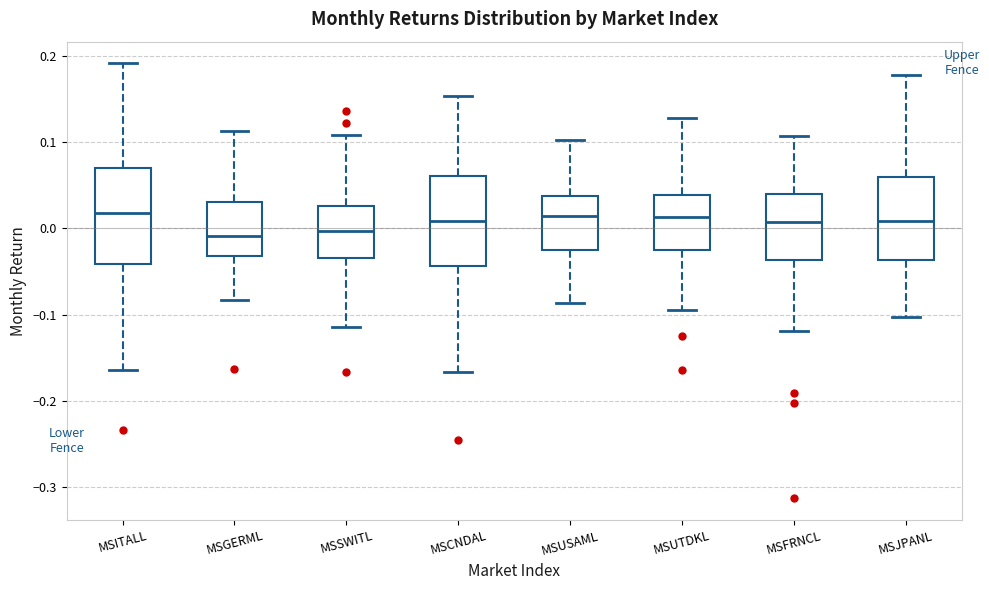

Where does the lower whisker of the box for MSUTDKL end on the y-axis? The values are not printed on the chart, so give them approximately, as read against the axis.

-0.09